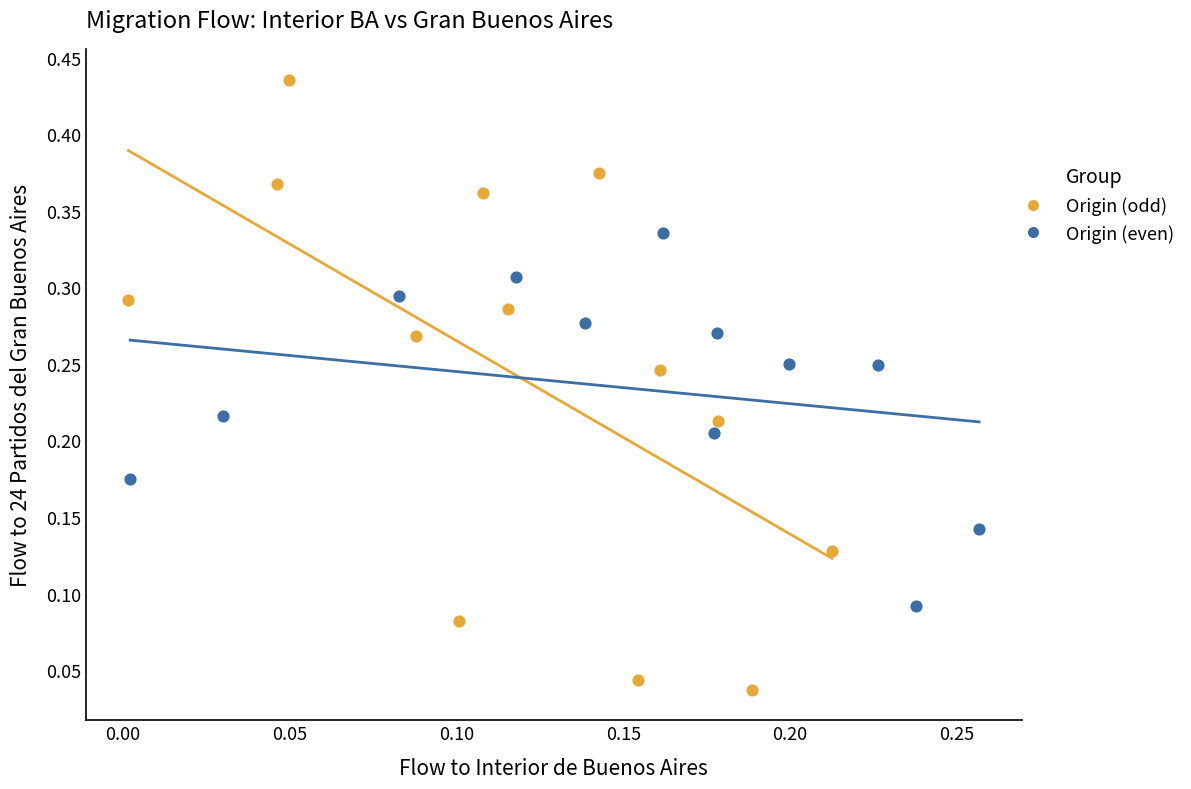

Which series contains the lowest Y value?

Origin (odd)